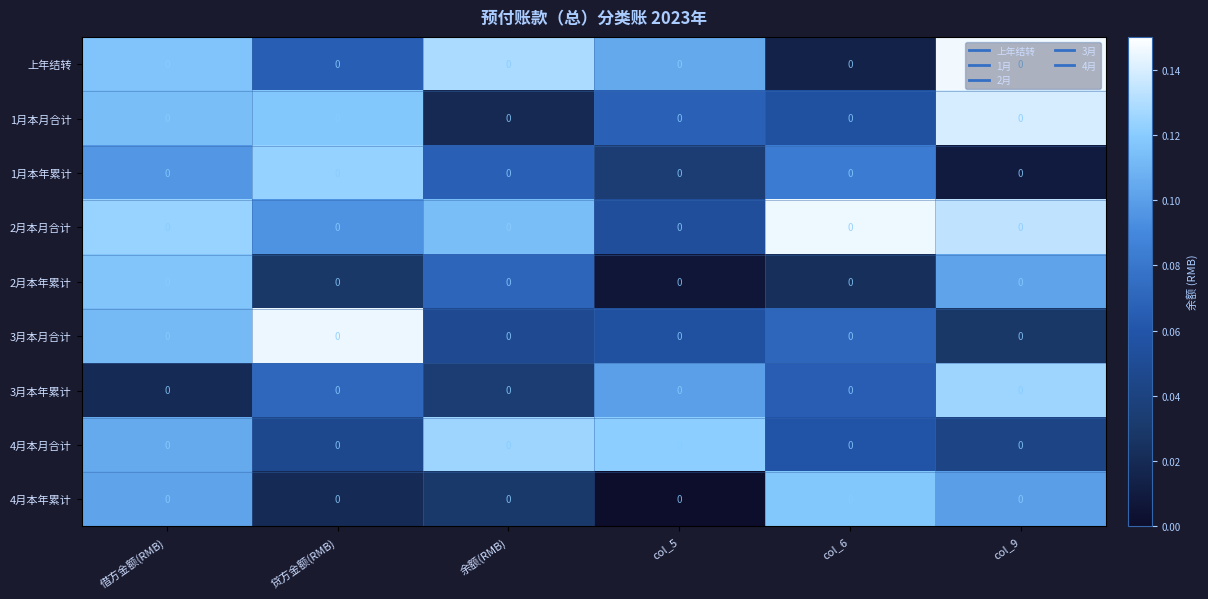

What is the total value across all series at col_9?

0.8